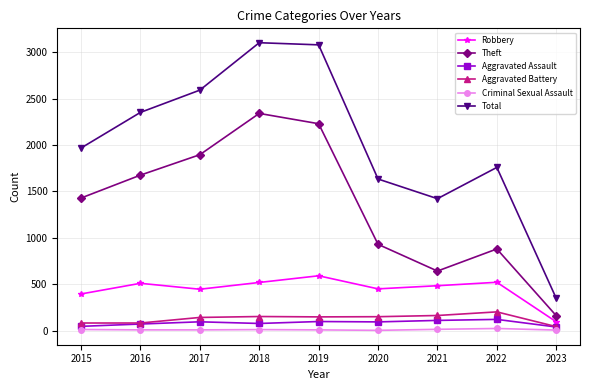

True or false: Criminal Sexual Assault and Theft intersect in this chart.

False